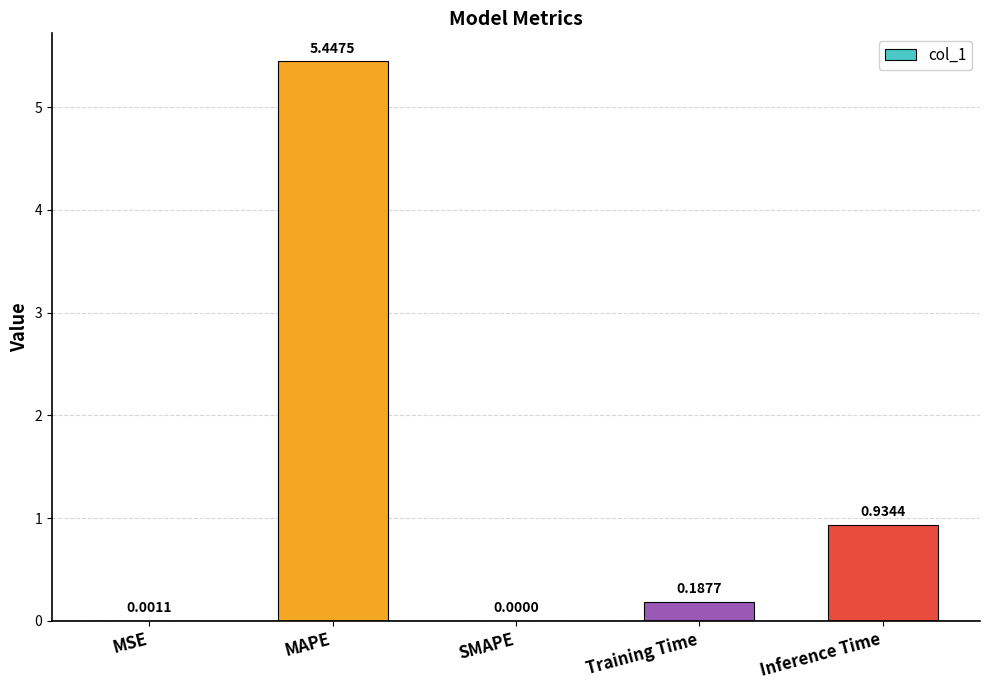

At which category does the chart reach its peak across all series?

MAPE